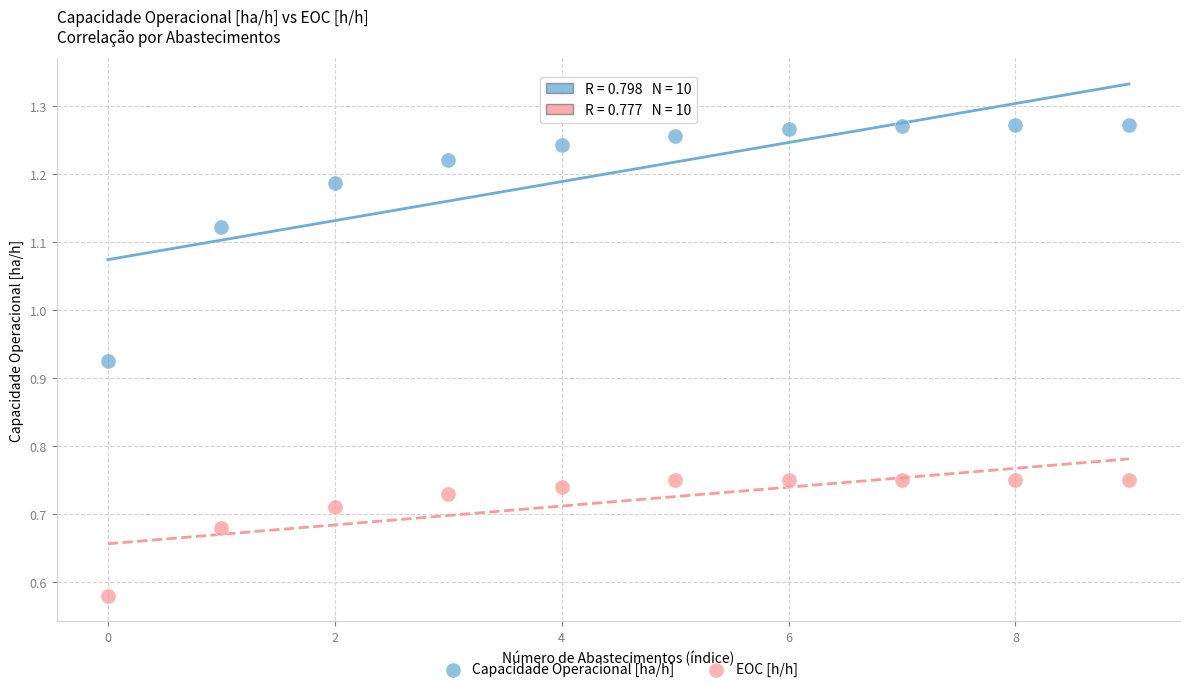

What are all the series names shown in the legend?

Capacidade Operacional [ha/h], EOC [h/h]